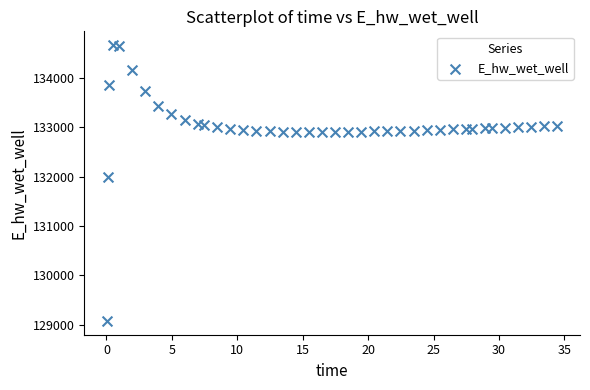

What Y value in the scatter plot is closest to 131869?

131990.7